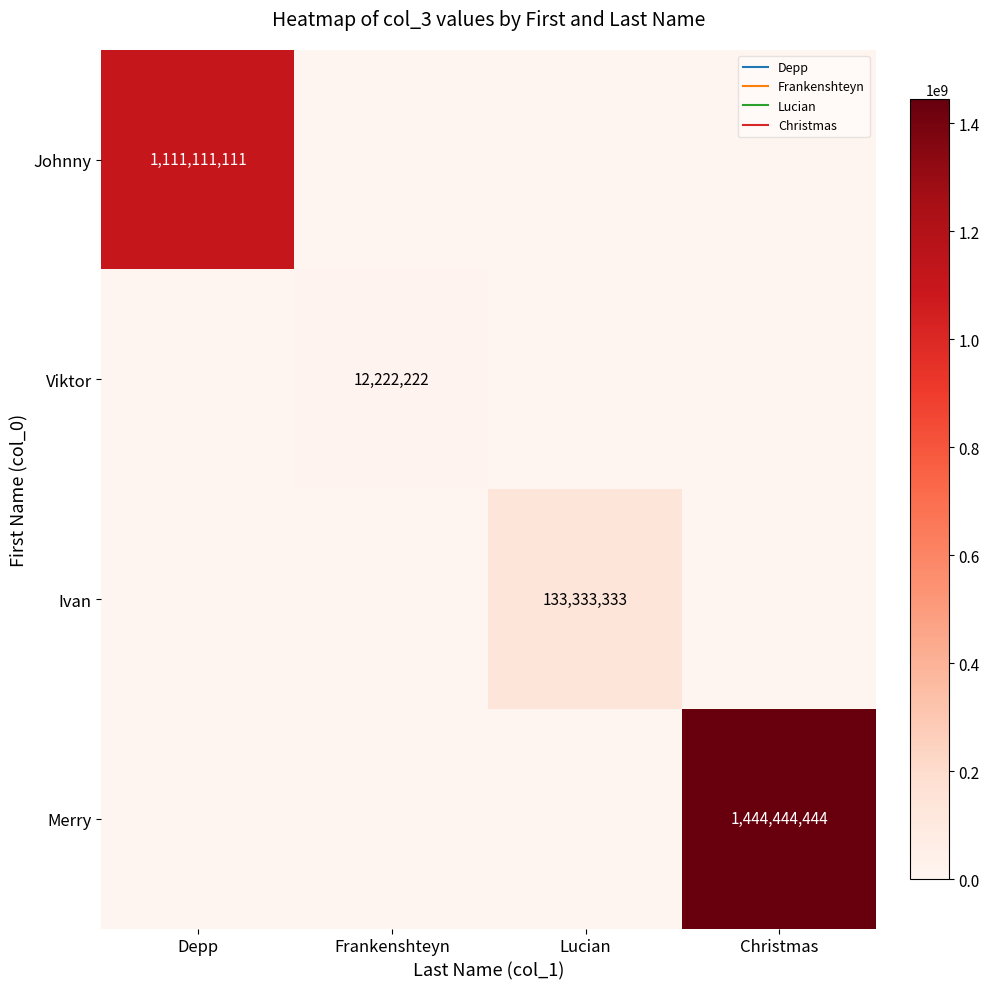

The Merry series shows 799349799 at Lucian. True or false?

False